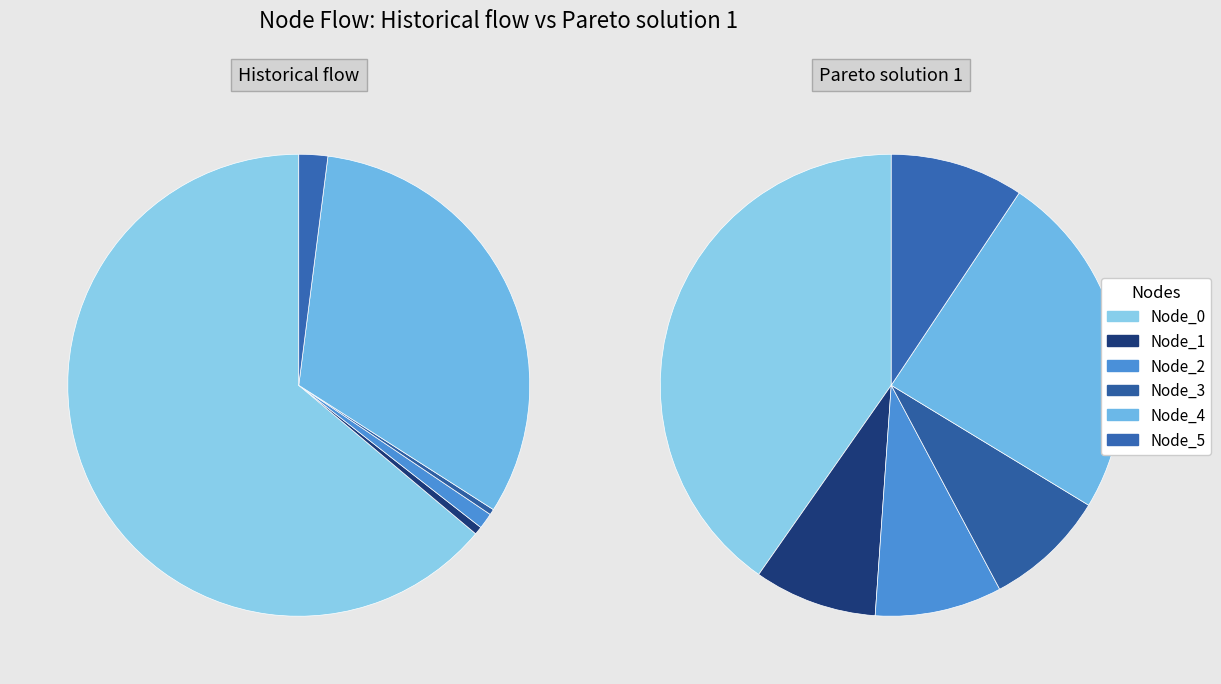

Which category accounts for the majority?

Node_0